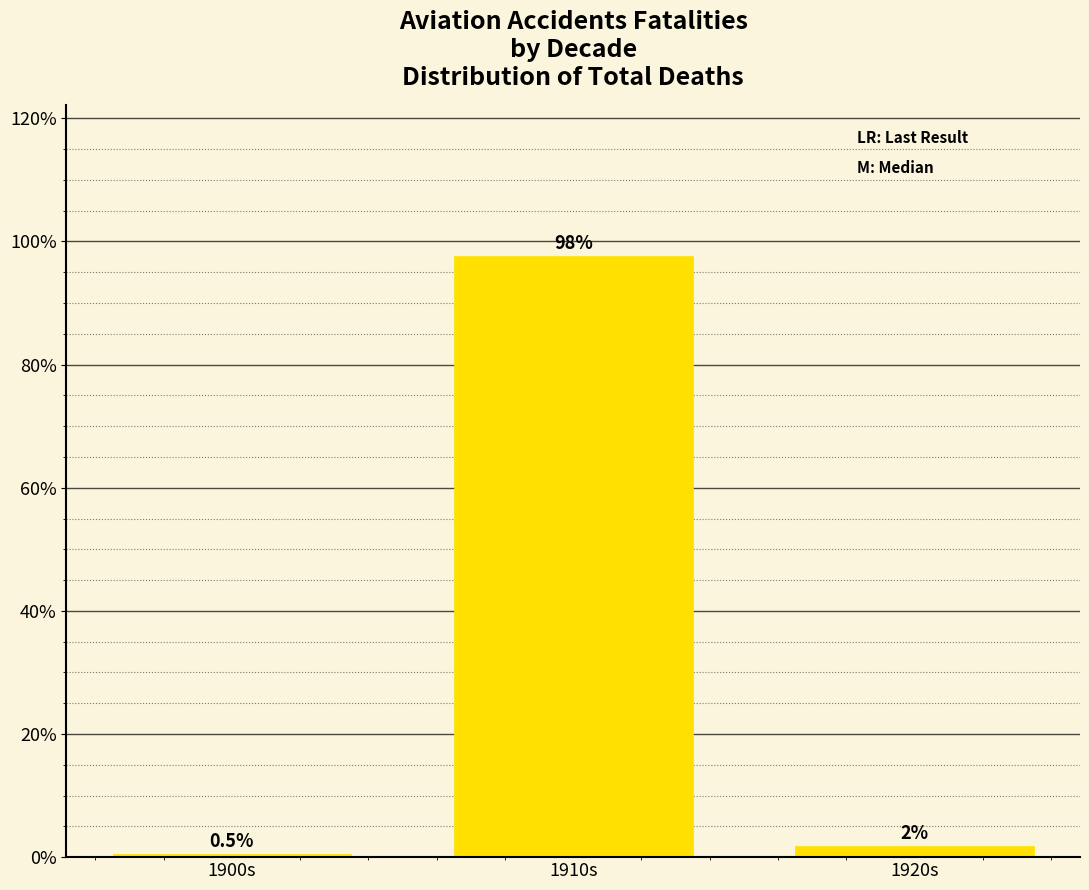

At which category does the chart reach its minimum across all series?

1900s